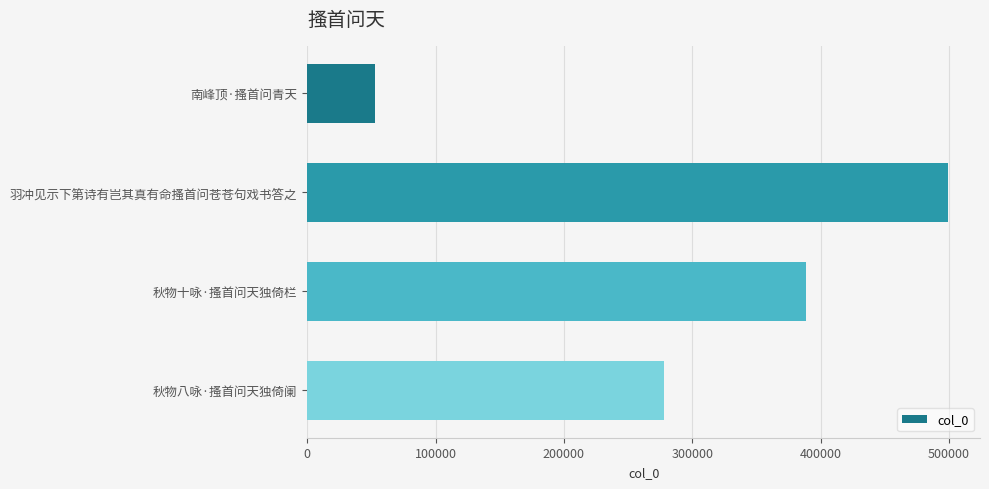

Does the chart contain any negative values?

No